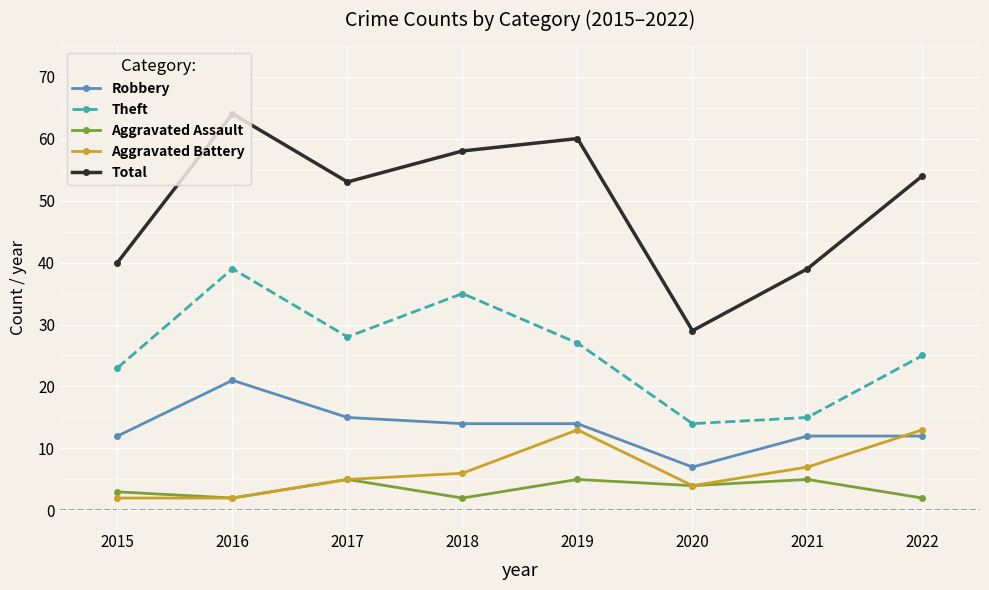

At 2018, list the series in order from largest to smallest.

Total, Theft, Robbery, Aggravated Battery, Aggravated Assault